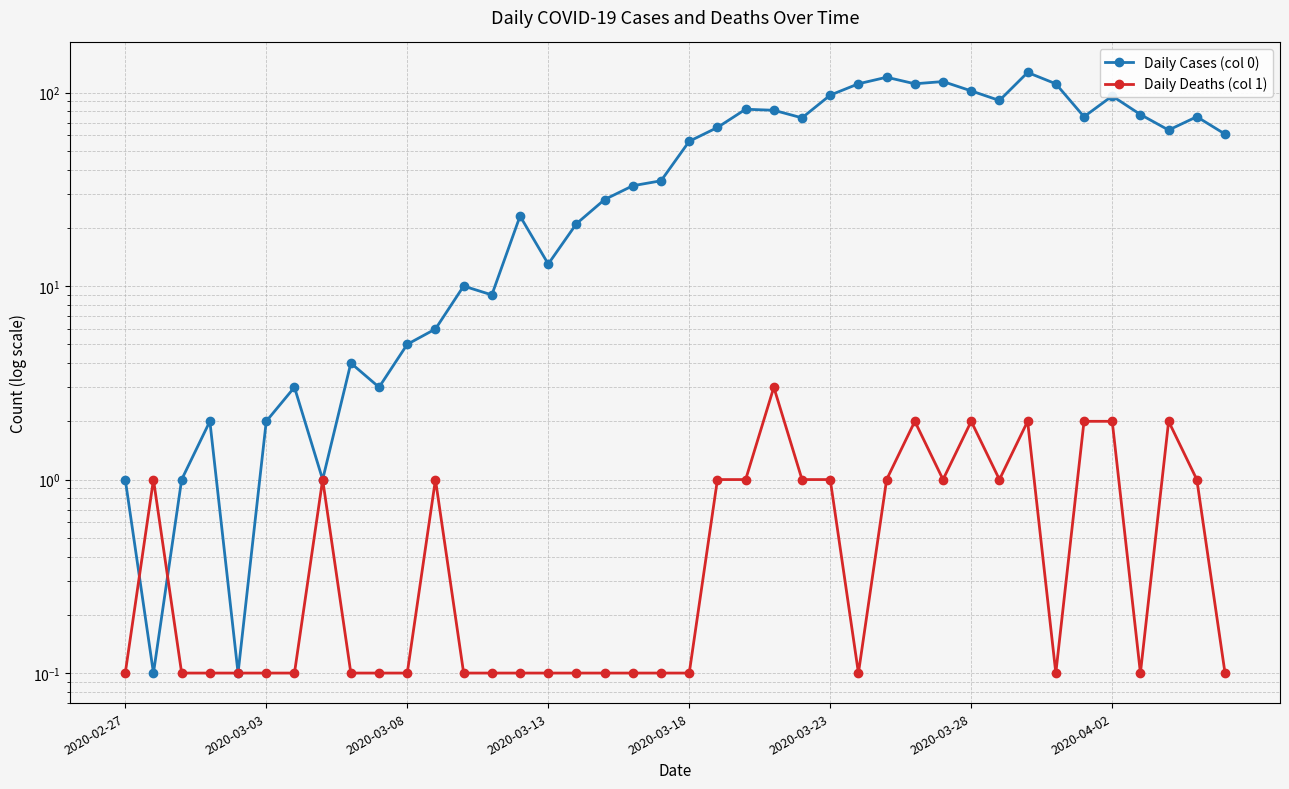

Does the chart have visible grid lines?

Yes